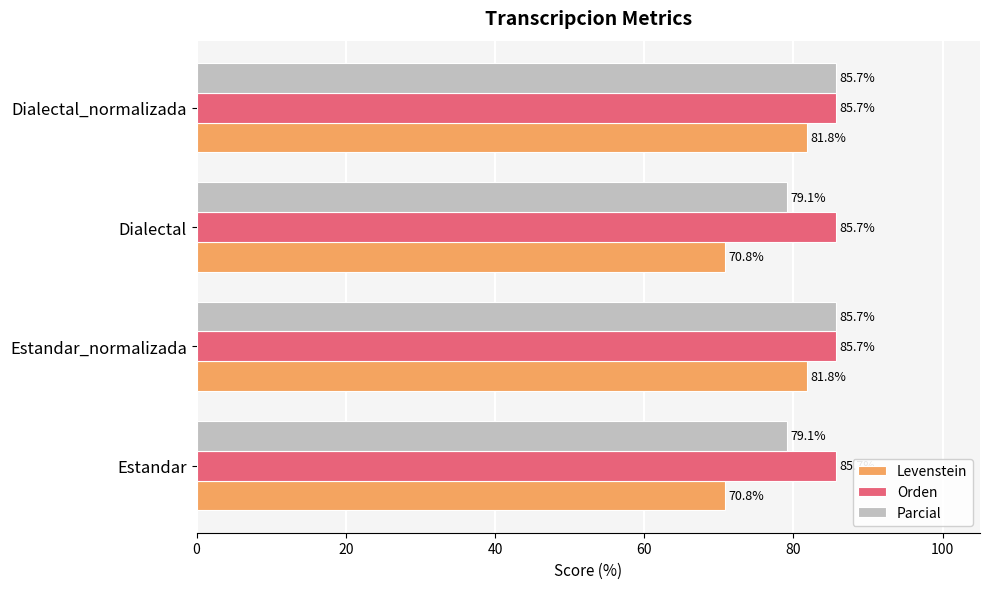

Rank the series by their average value, from lowest to highest.

Levenstein, Parcial, Orden